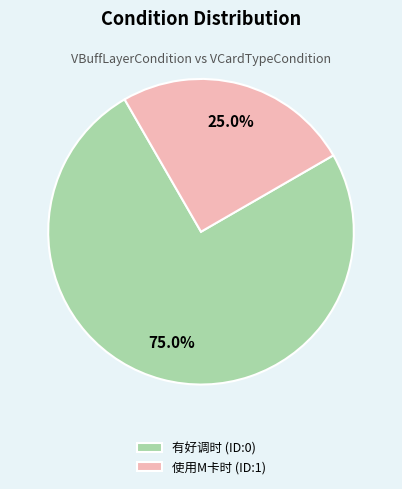

To the nearest percent, what percentage of the pie is 有好调时 (ID:0)?

75%